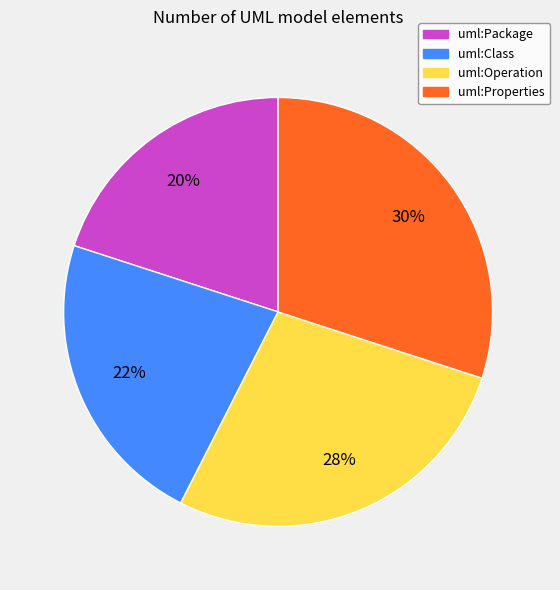

Is there any slice that represents more than half of the pie?

No